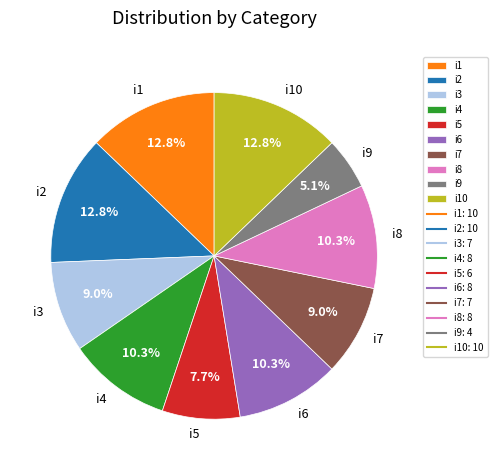

Combined, do i10 and i7 account for over 50%?

No